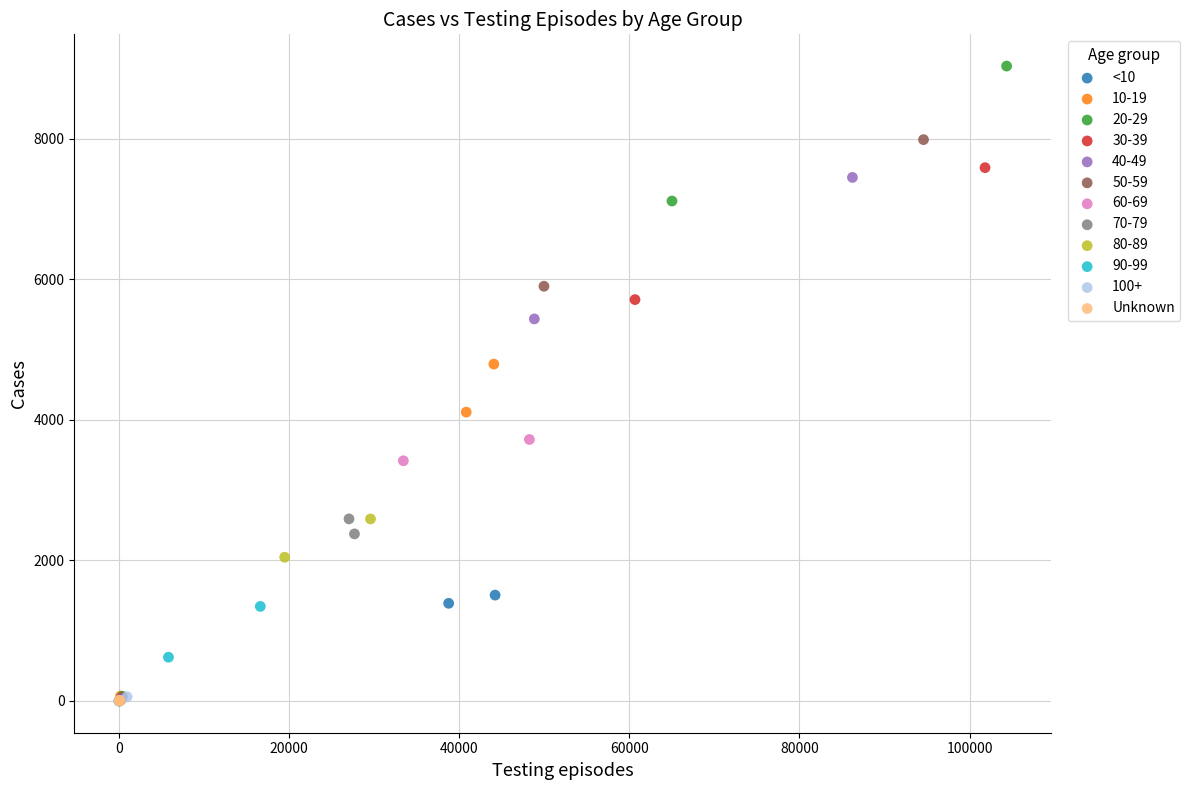

Which series contains the highest Y value?

20-29